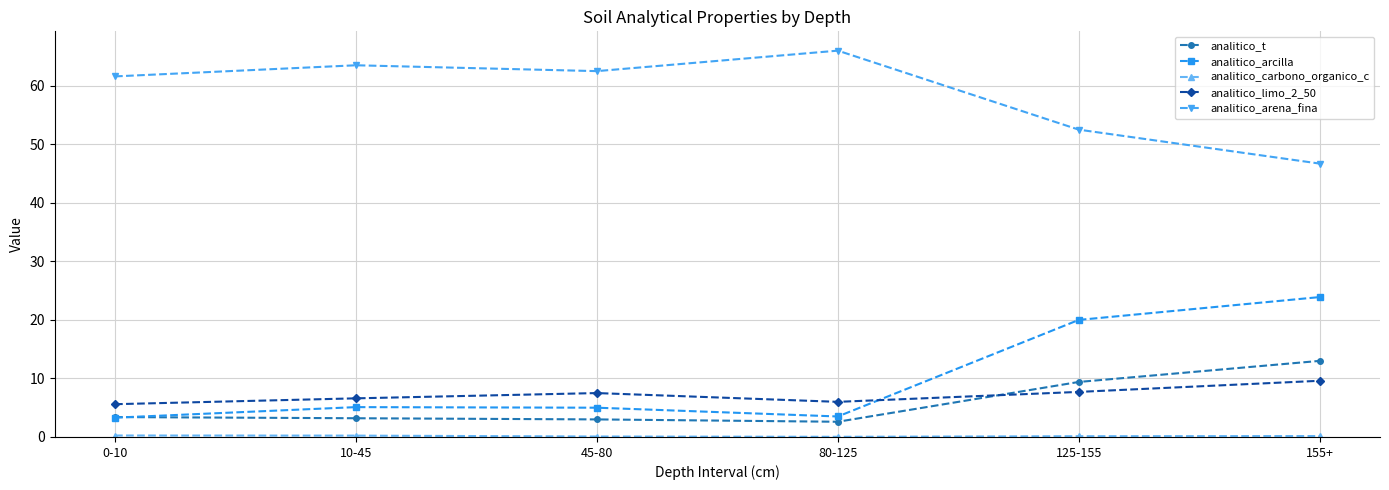

What is the approximate value of analitico_arcilla at 10-45?

5.1